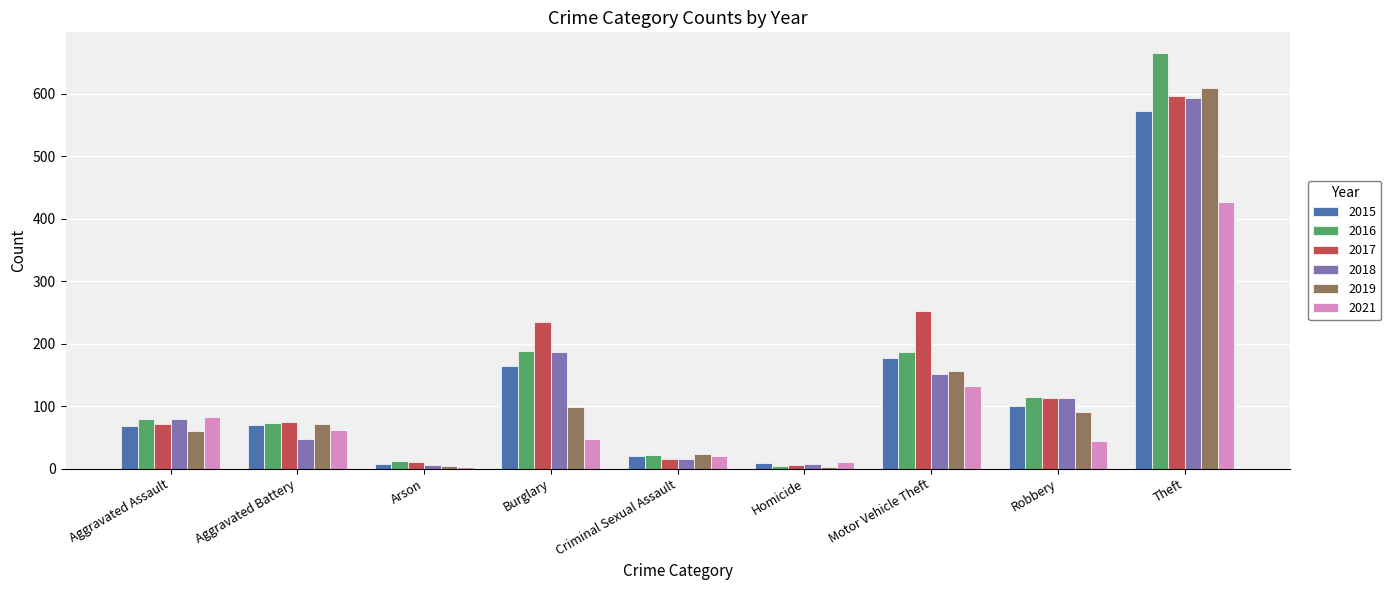

What is the value of the 2016 bar at the 6th from the left?

5